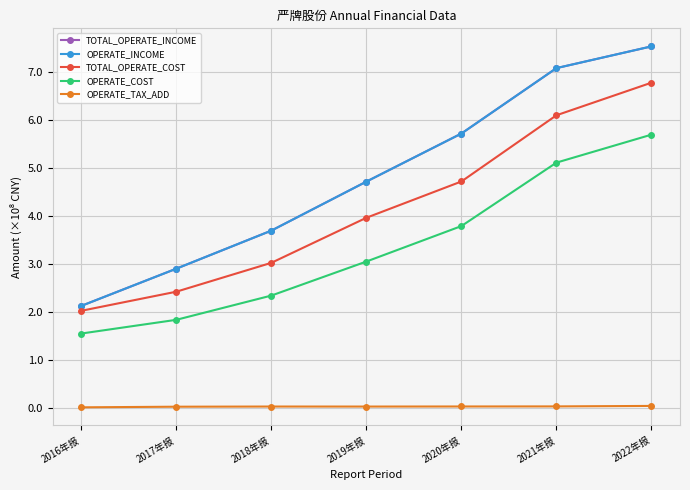

At which label does OPERATE_COST first exceed 3?

2019年报